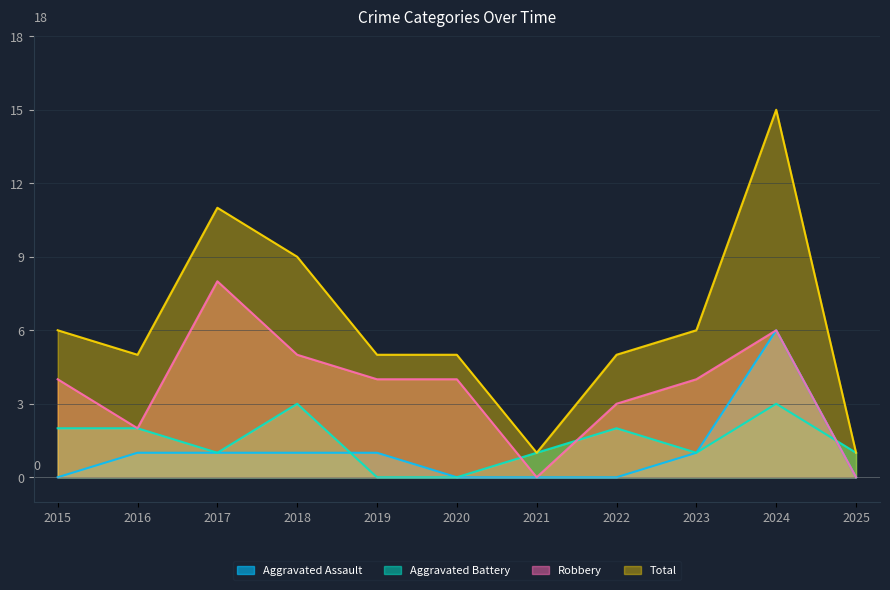

Which series has the largest range (max minus min)?

Total